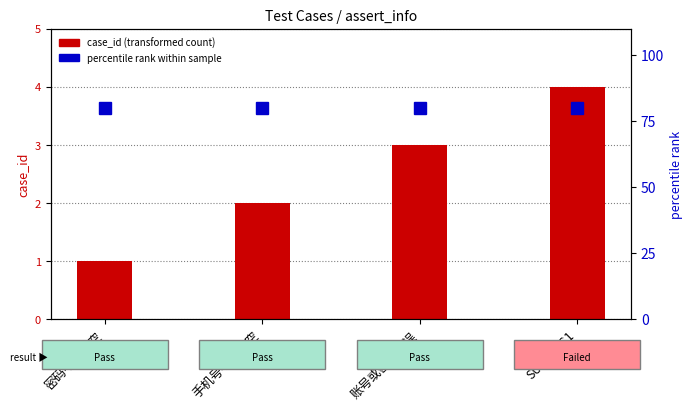

What is the label of the 1st bar from the left?

密码不能为空